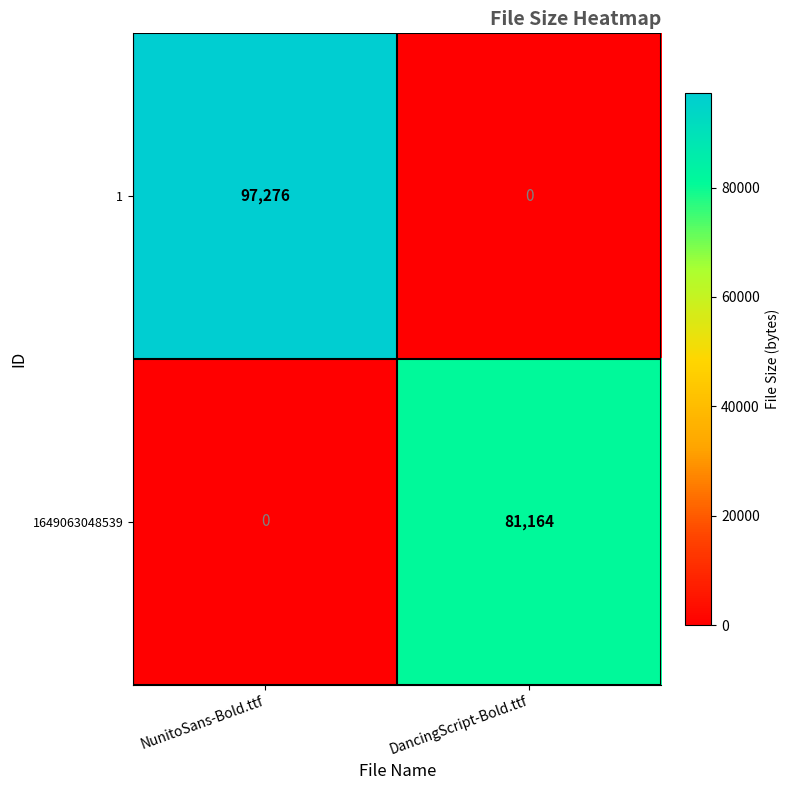

What is the greatest value displayed?

97276